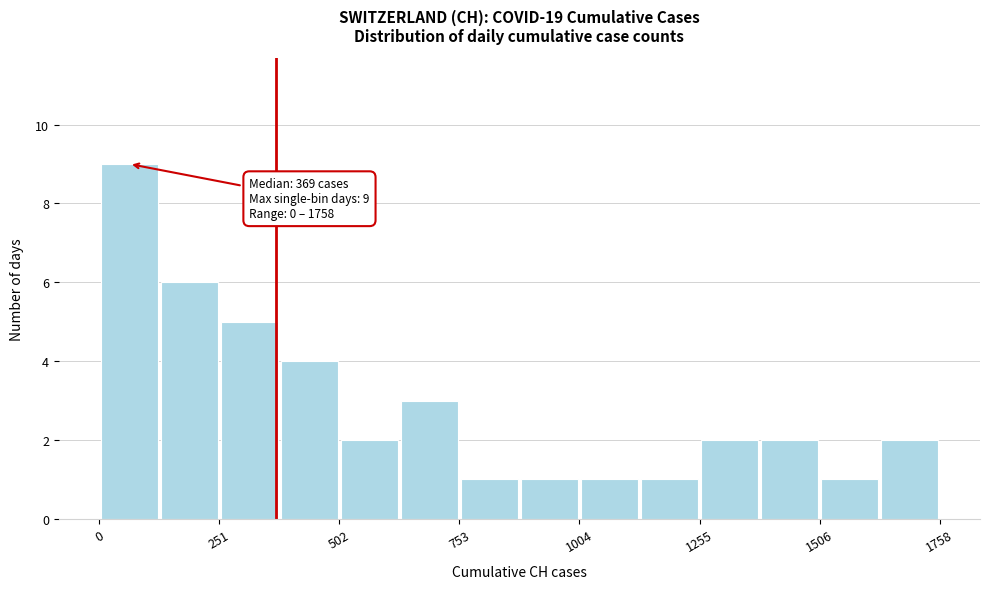

Around what value on the x-axis is the tallest bar? Give the approximate position of its centre, as read against the axis.

50